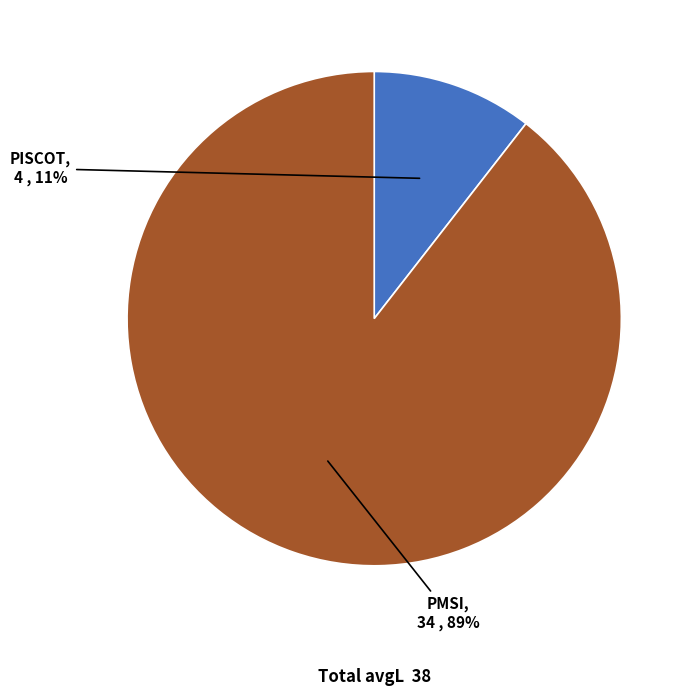

The PISCOT slice represents 11% of the pie. True or false?

True